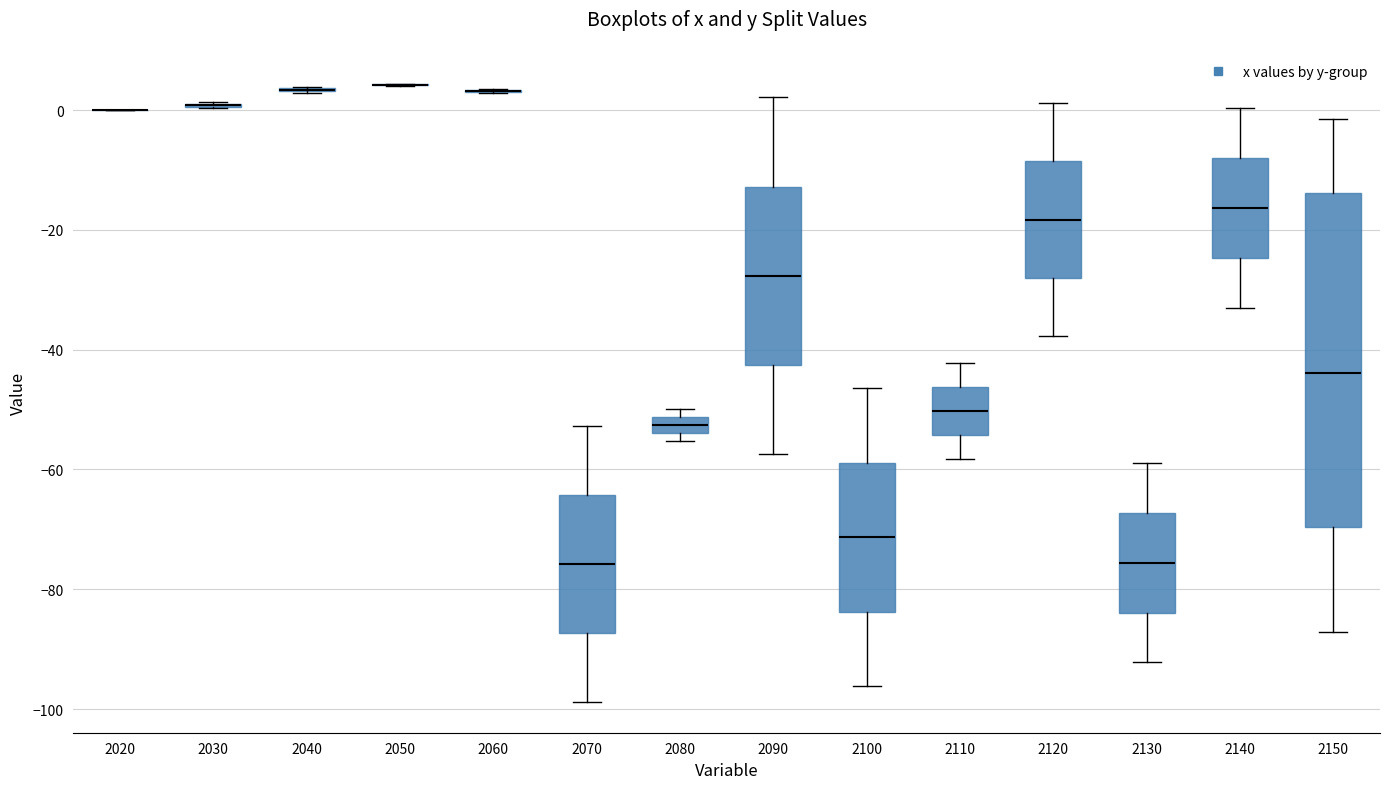

Which box is the tallest, from its lower edge to its upper edge?

2150